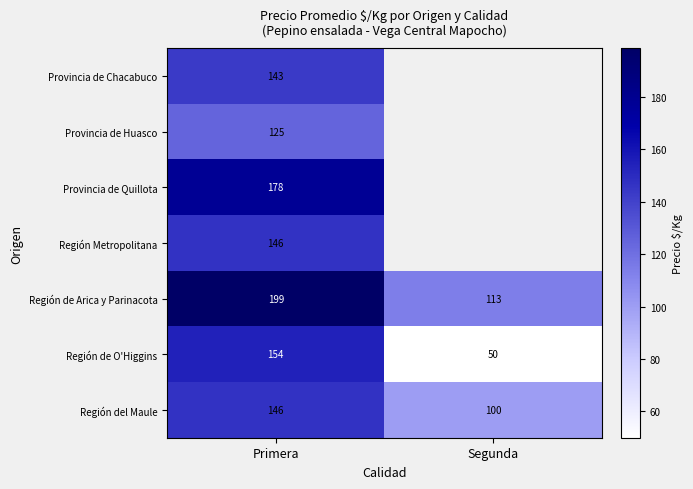

What is the greatest value displayed?

198.5